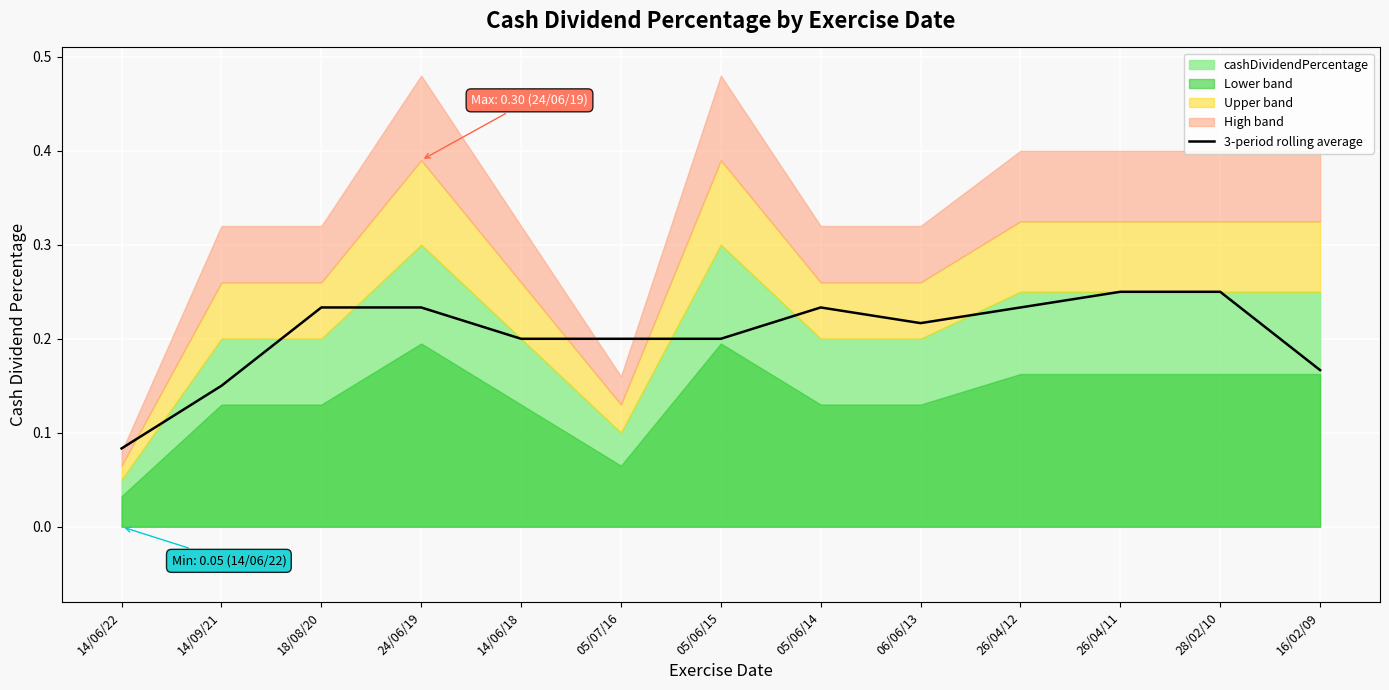

Which category has the lowest value across all series?

14/06/22